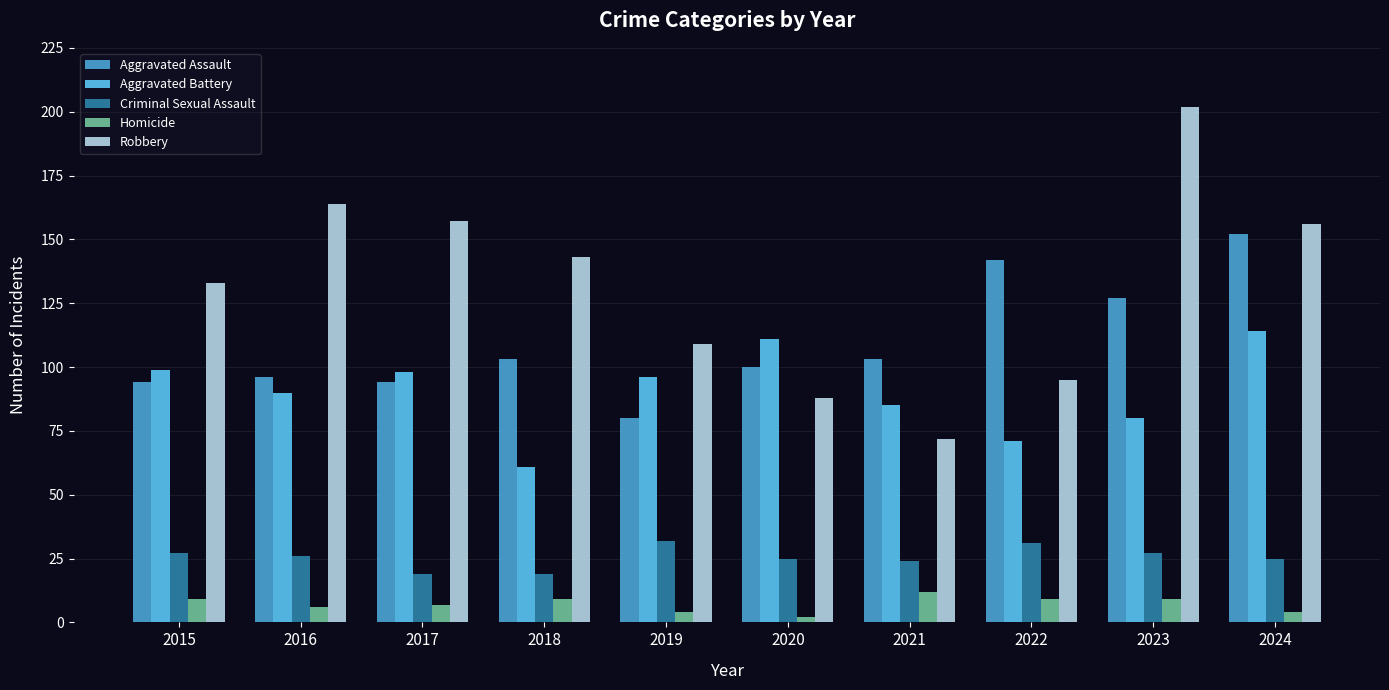

Reading right to left, list all the values displayed in this chart.

Aggravated Assault: 152	127	142	103	100	80	103	94	96	94
Aggravated Battery: 114	80	71	85	111	96	61	98	90	99
Criminal Sexual Assault: 25	27	31	24	25	32	19	19	26	27
Homicide: 4	9	9	12	2	4	9	7	6	9
Robbery: 156	202	95	72	88	109	143	157	164	133